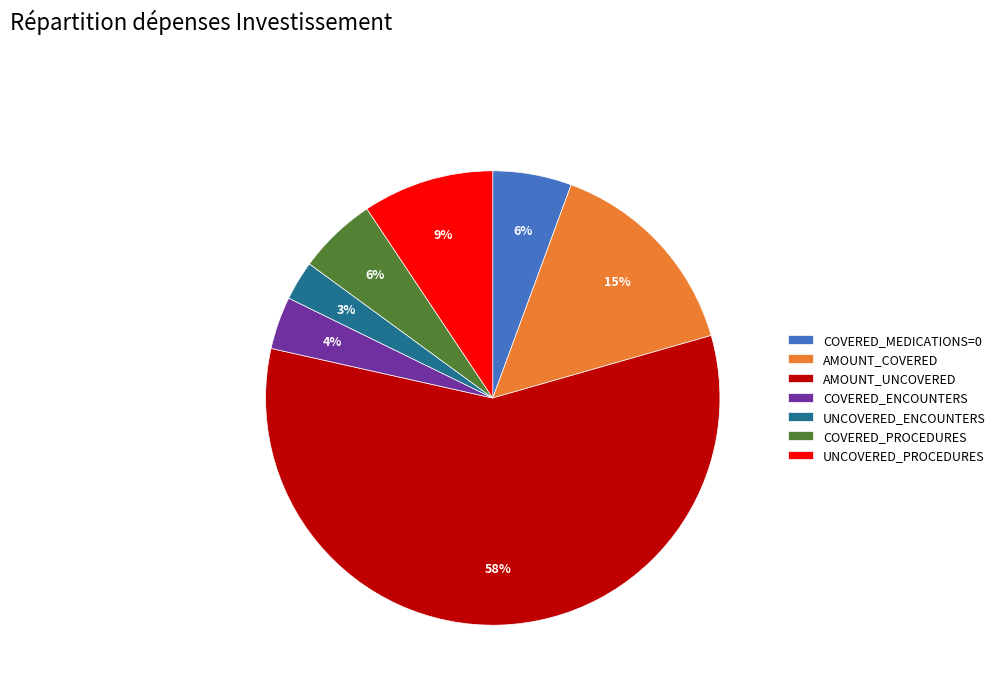

Which slice represents more than half of the pie?

AMOUNT_UNCOVERED